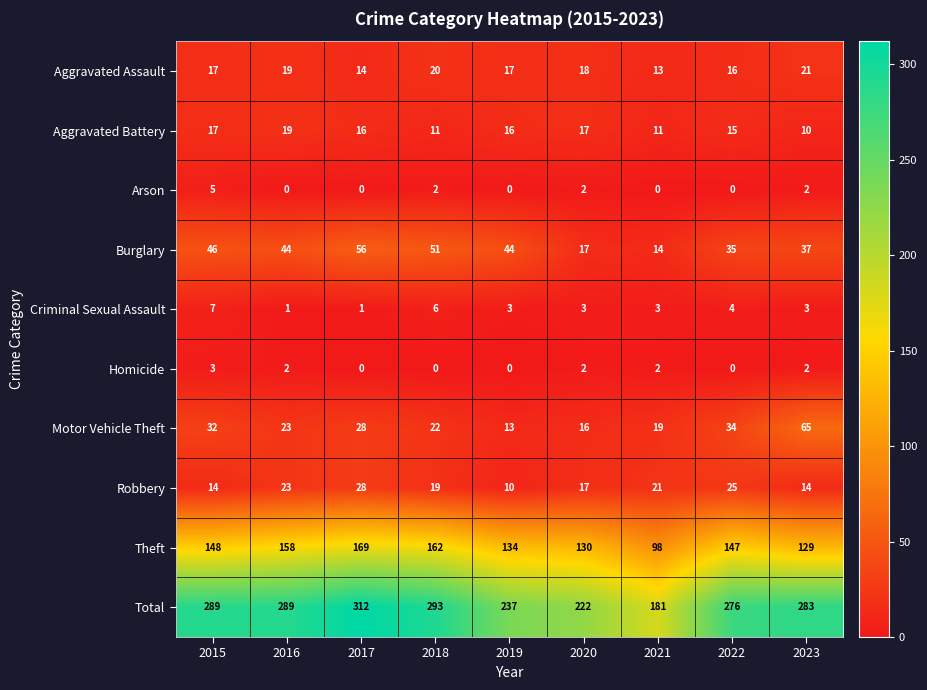

What is the lowest value of the Motor Vehicle Theft series?

13